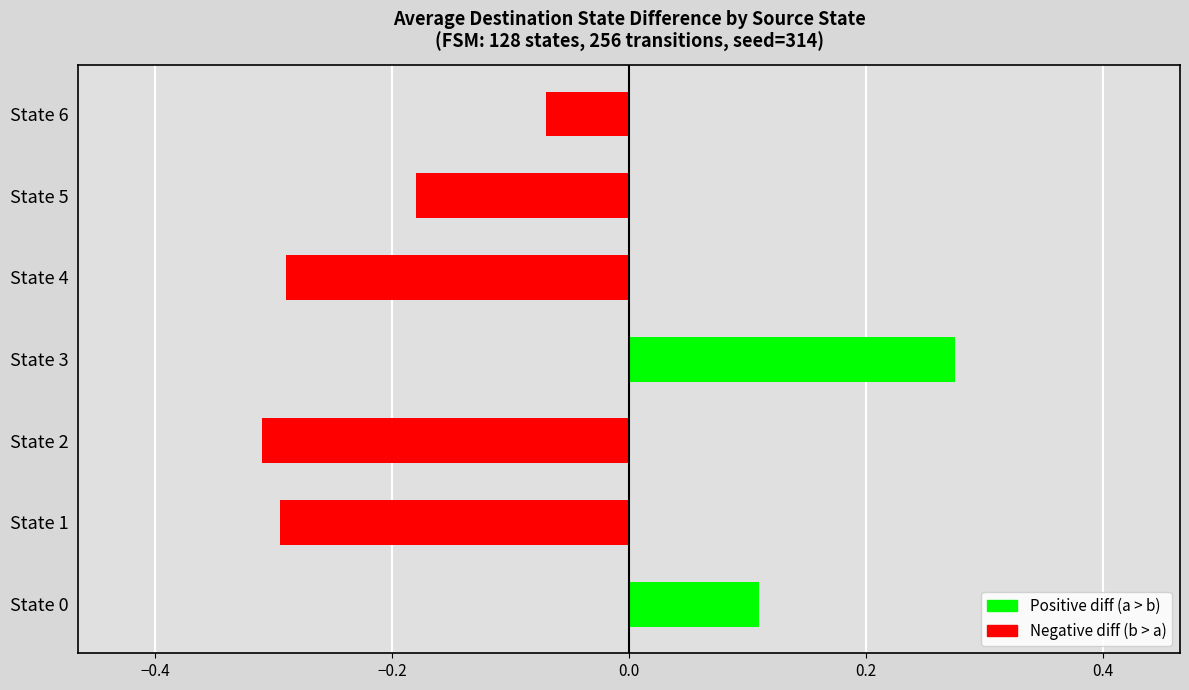

Where is the data nearest to the value 0?

State 6